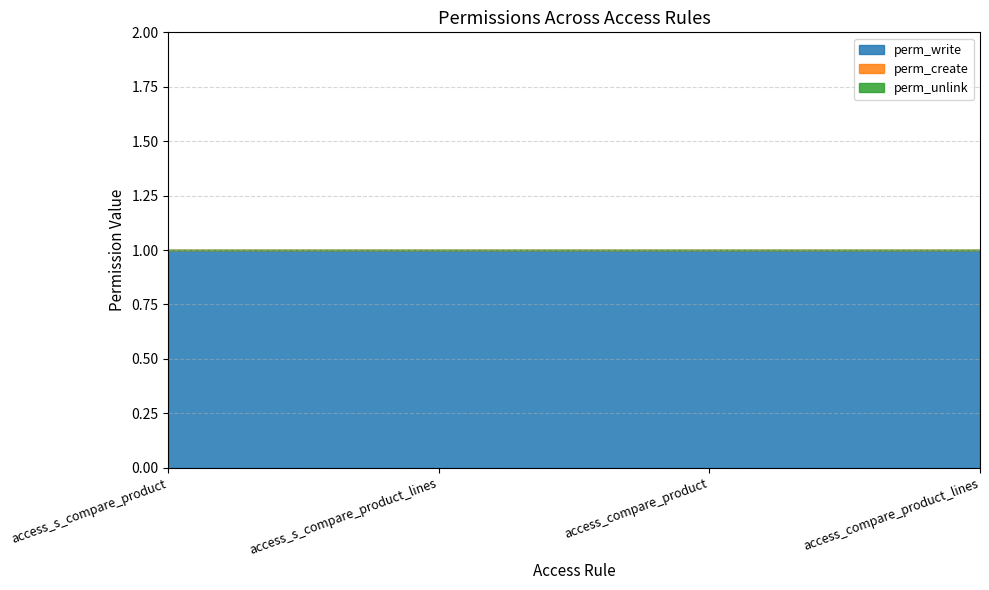

Which has a higher value, access_s_compare_product or access_compare_product_lines?

access_s_compare_product